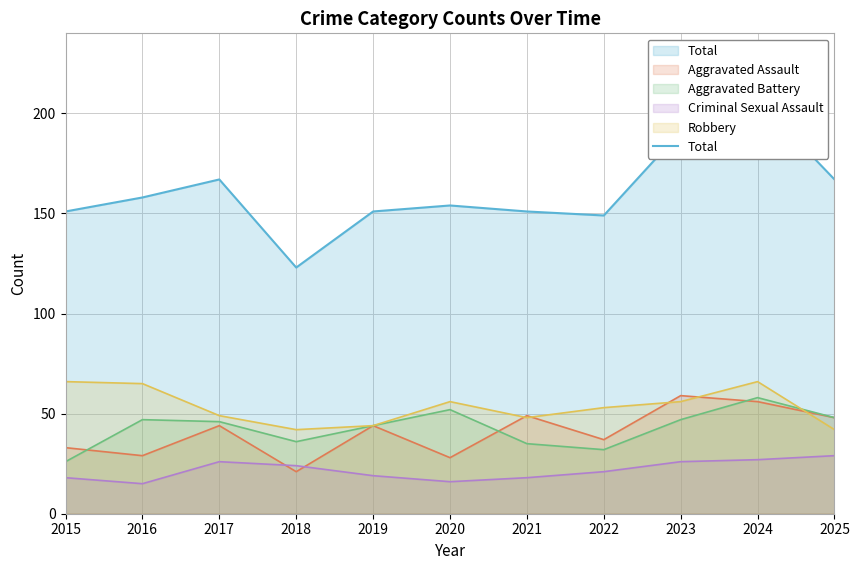

What value does the Total series have at 2018, to the nearest 5?

125